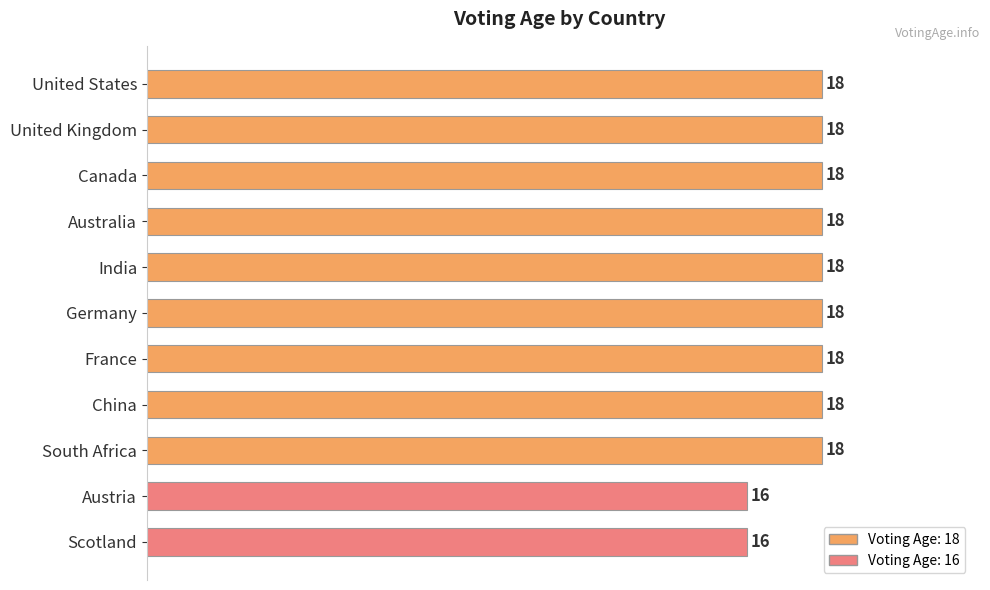

What is the sum of the values at United Kingdom and Austria?

34